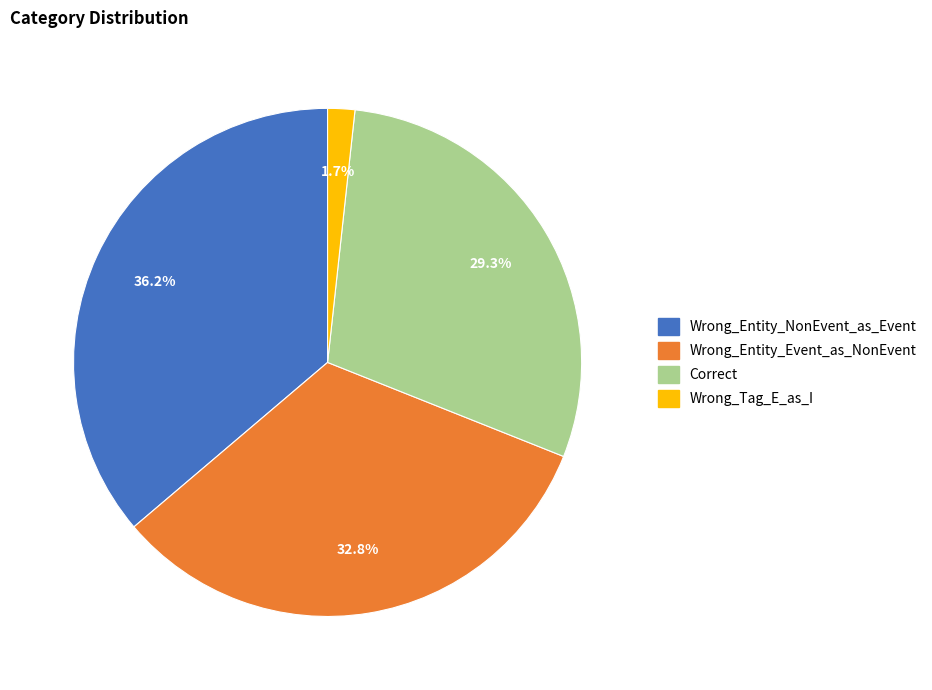

What percentage is the Wrong_Entity_Event_as_NonEvent slice, to the nearest percent?

33%